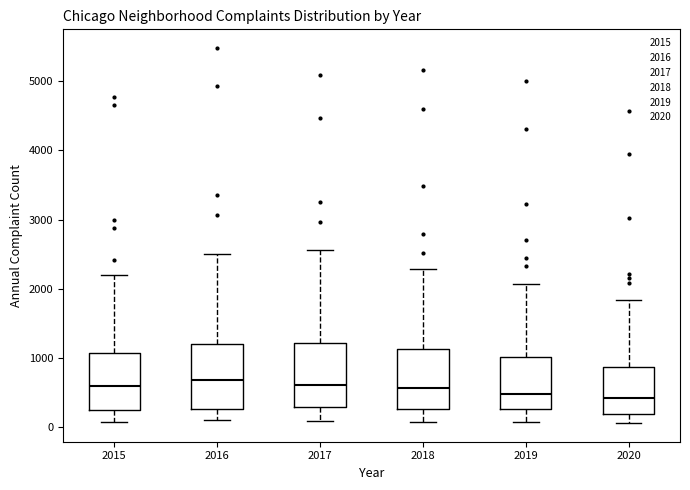

Reading left to right, read every box against the y-axis: the position of its median line, the range the box covers, and the ends of its whiskers. The values are not printed on the chart, so give them approximately, as read against the axis.

2015: median 600, box 300 to 1100, whiskers 100 to 2200
2016: median 700, box 300 to 1200, whiskers 100 to 2500
2017: median 600, box 300 to 1200, whiskers 100 to 2600
2018: median 600, box 300 to 1100, whiskers 100 to 2300
2019: median 500, box 300 to 1000, whiskers 100 to 2100
2020: median 400, box 200 to 900, whiskers 100 to 1800